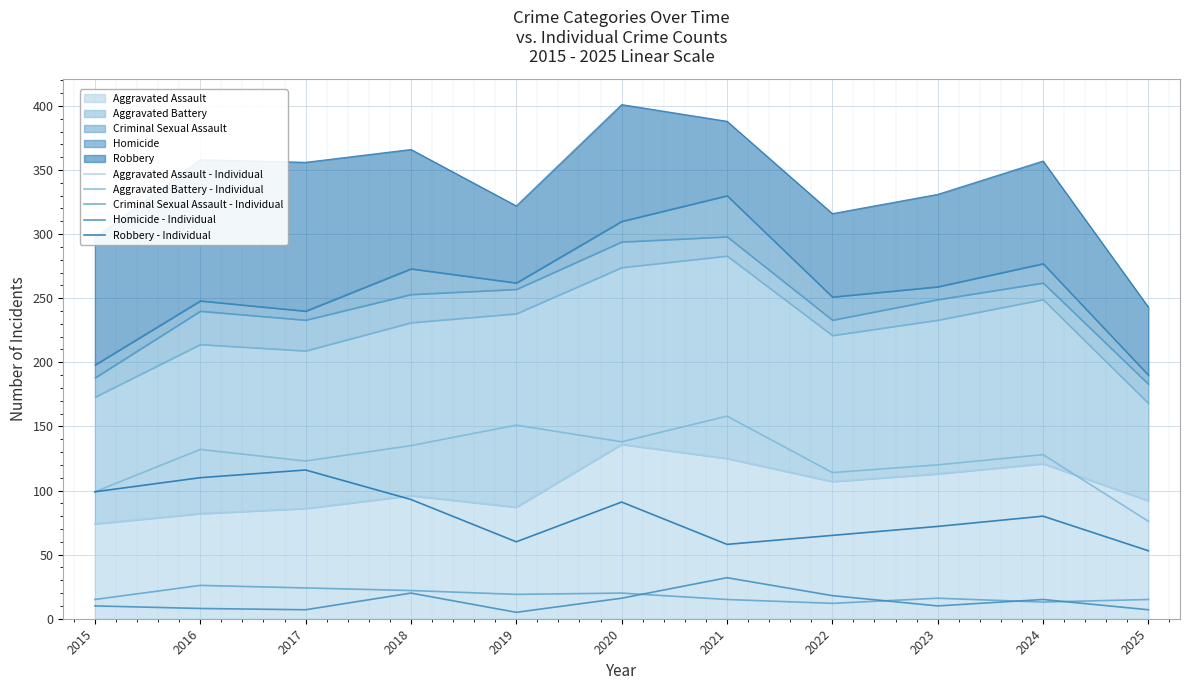

The value of Aggravated Assault - Individual at 2021 is 210. True or false?

False